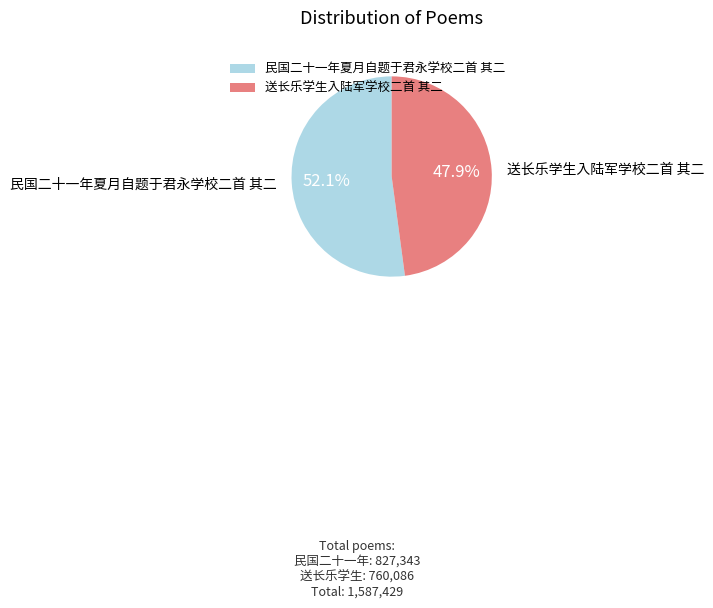

Which category accounts for the majority?

民国二十一年夏月自题于君永学校二首 其二